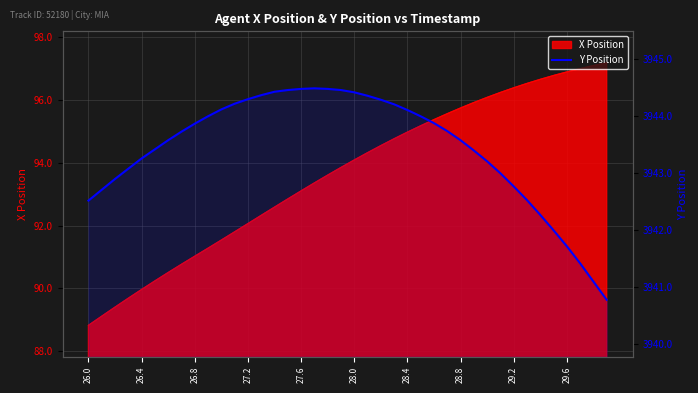

What is the smallest value displayed?

3940.8